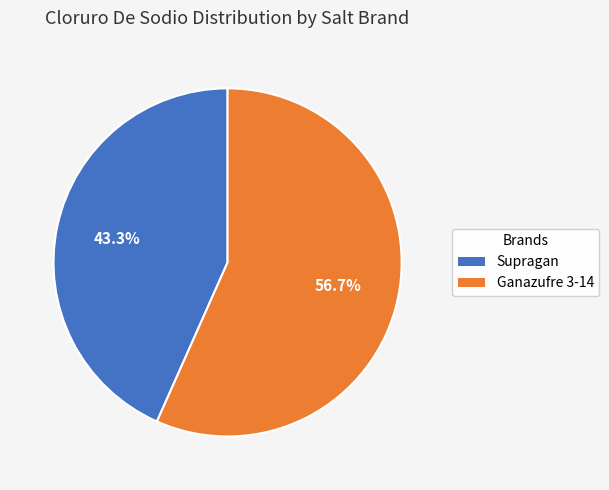

To the nearest percent, what is the combined percentage of Supragan and Ganazufre 3-14?

100%